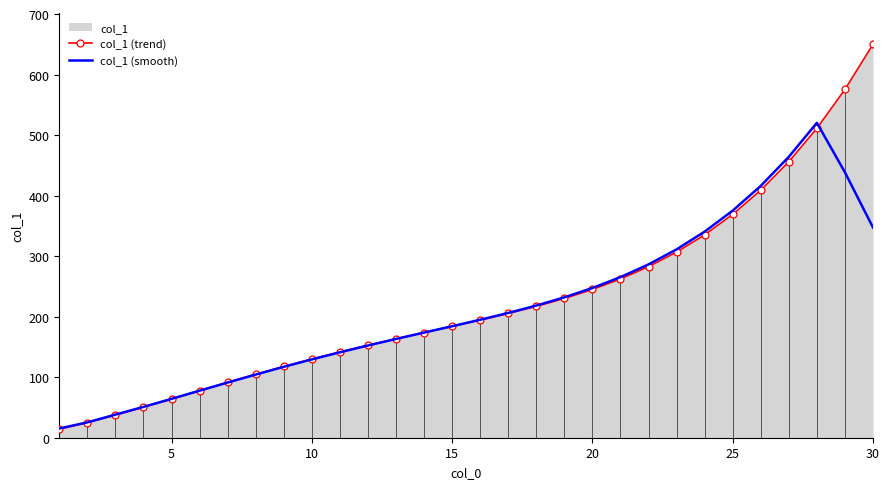

Which series has the widest spread of values?

col_1 (trend)